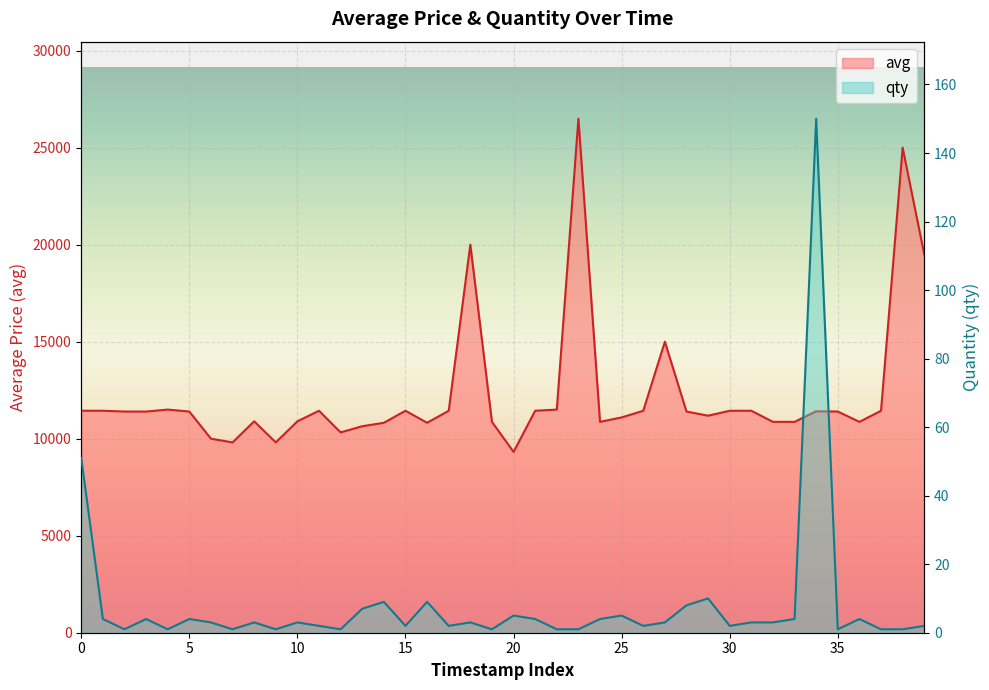

Between 37 and 10, which is larger?

37